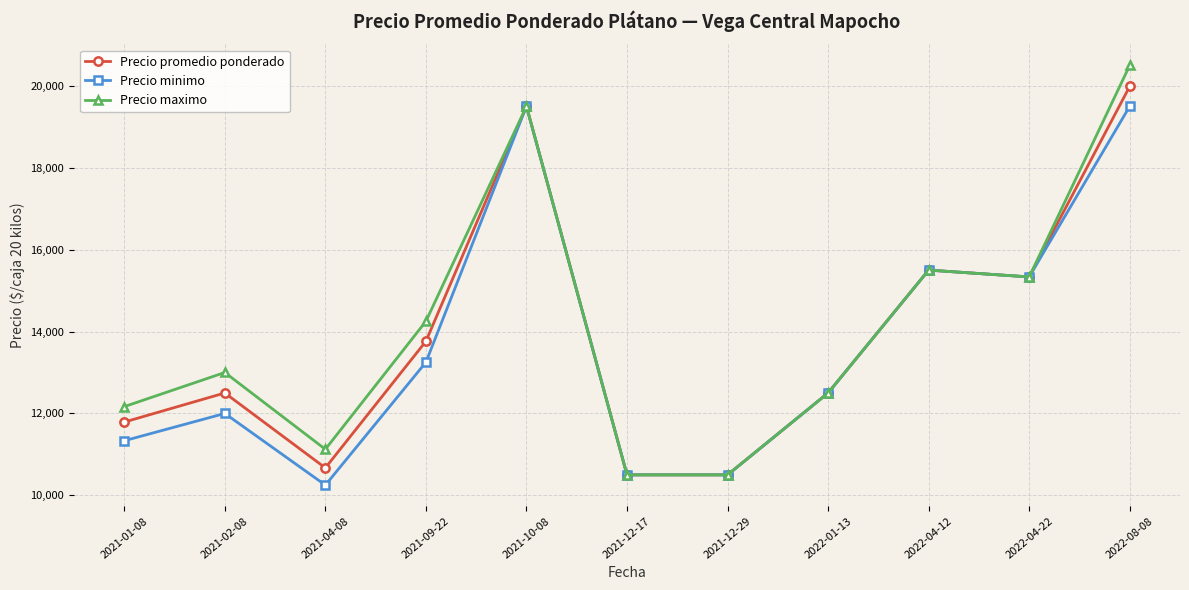

Which series has the largest total across all categories?

Precio maximo